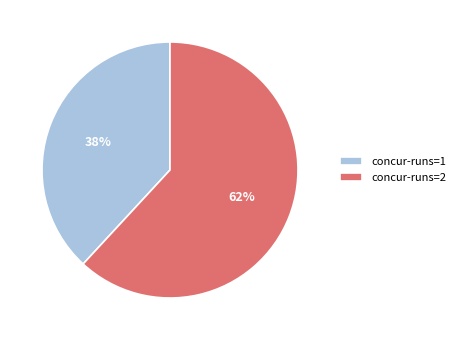

Between concur-runs=1 and concur-runs=2, which is larger?

concur-runs=2